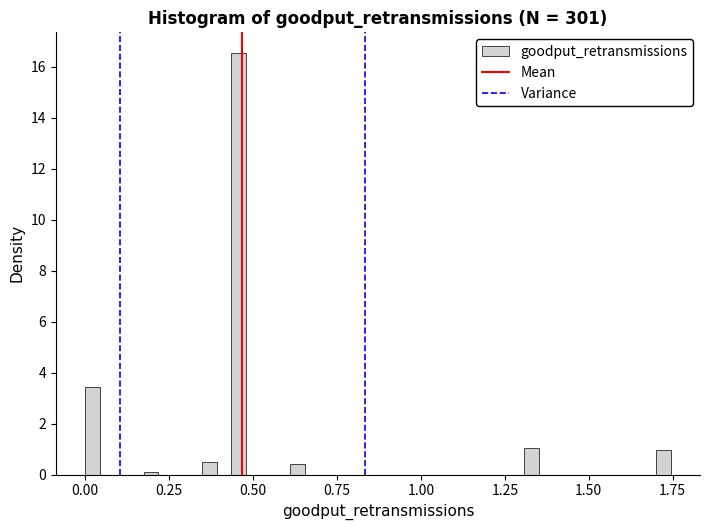

Read against the x-axis, roughly where is the centre of the tallest bar?

0.45